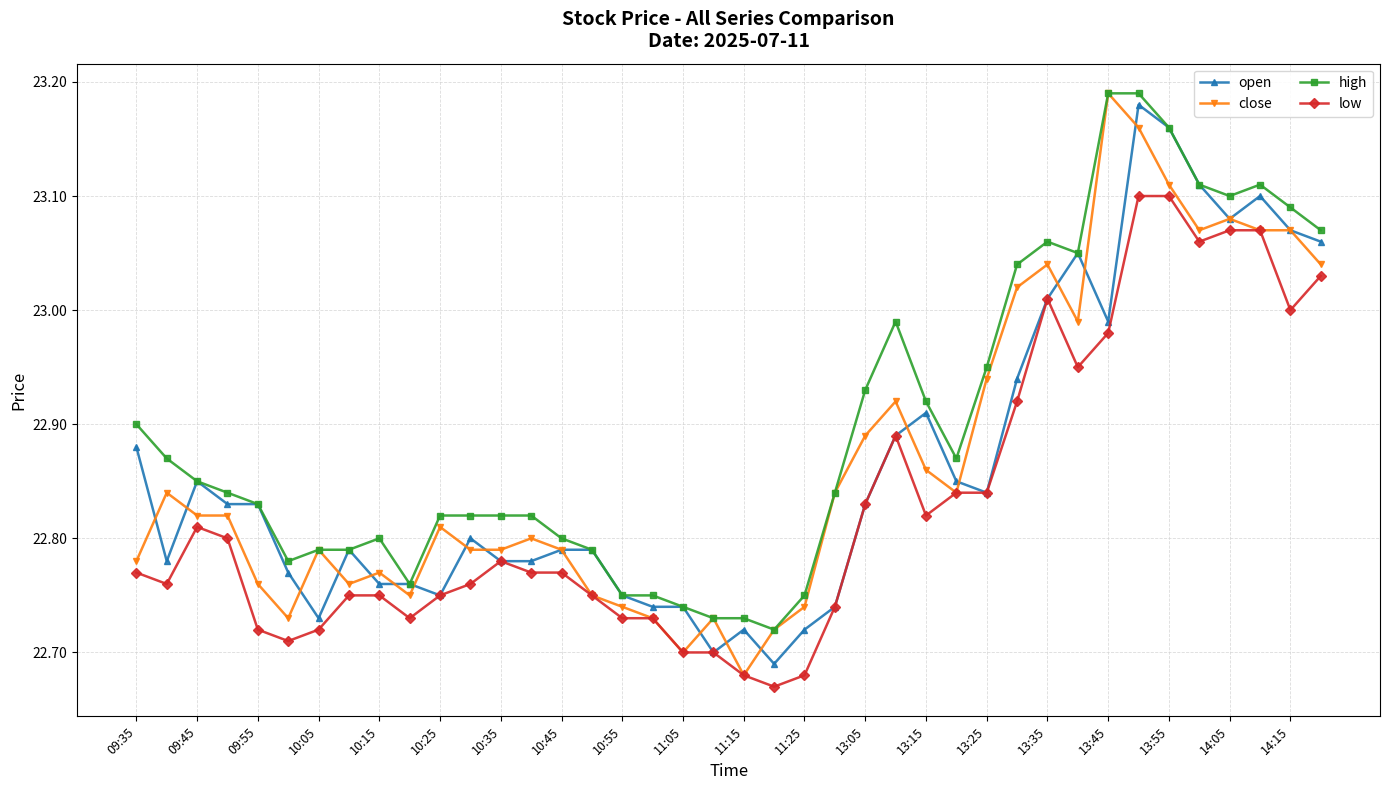

True or false: low has more than 2 points higher than both neighbors.

True